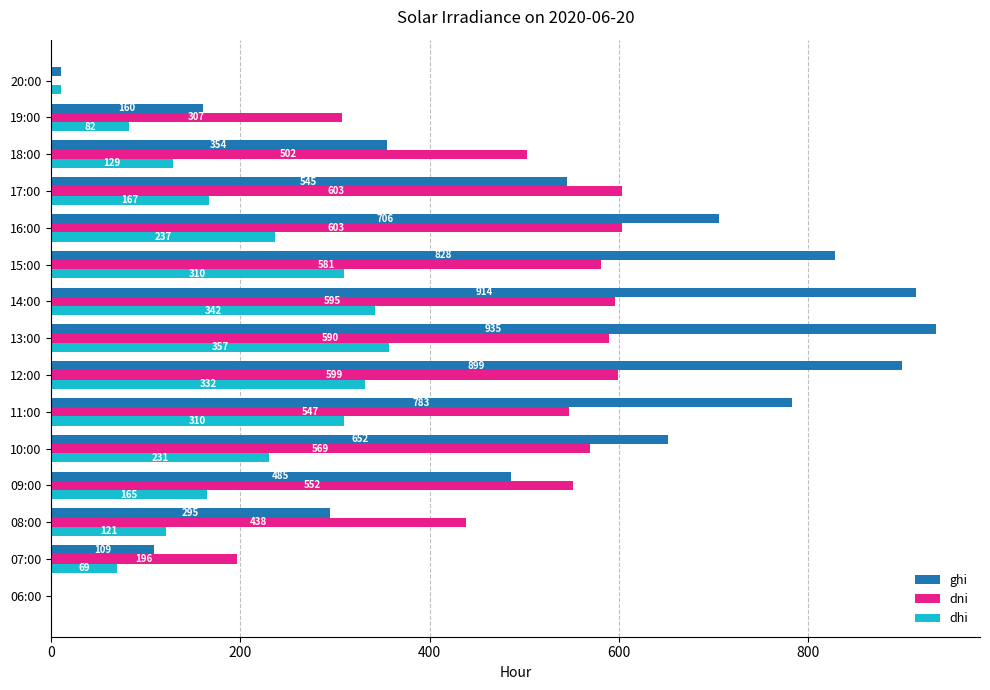

What is the sum of the dni values at 07:00 and 17:00?

799.0